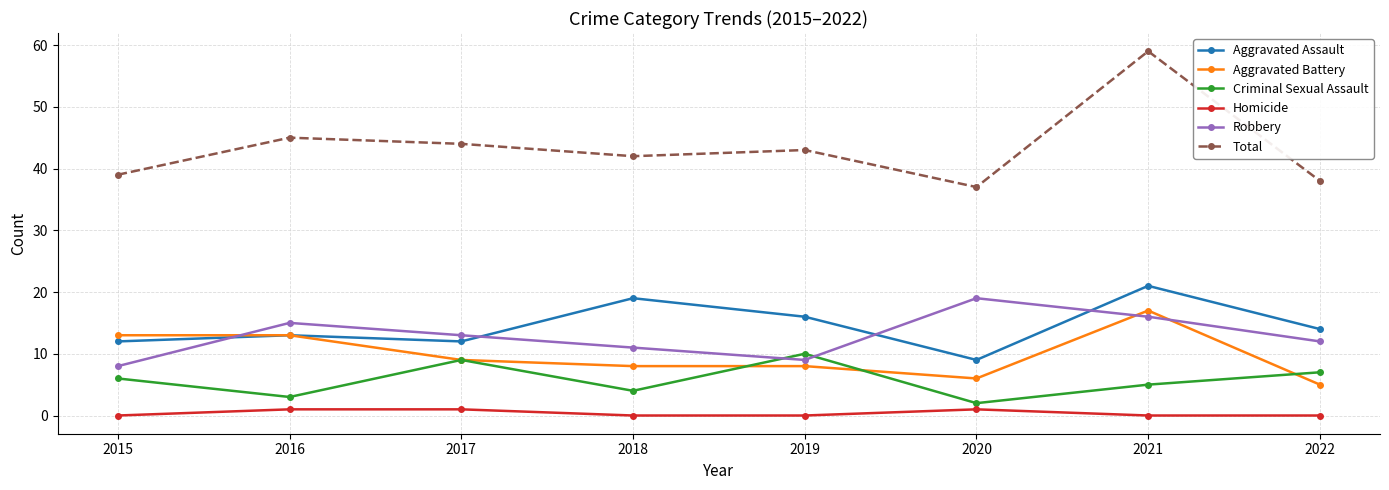

The Aggravated Assault series shows 4 at 2017. True or false?

False